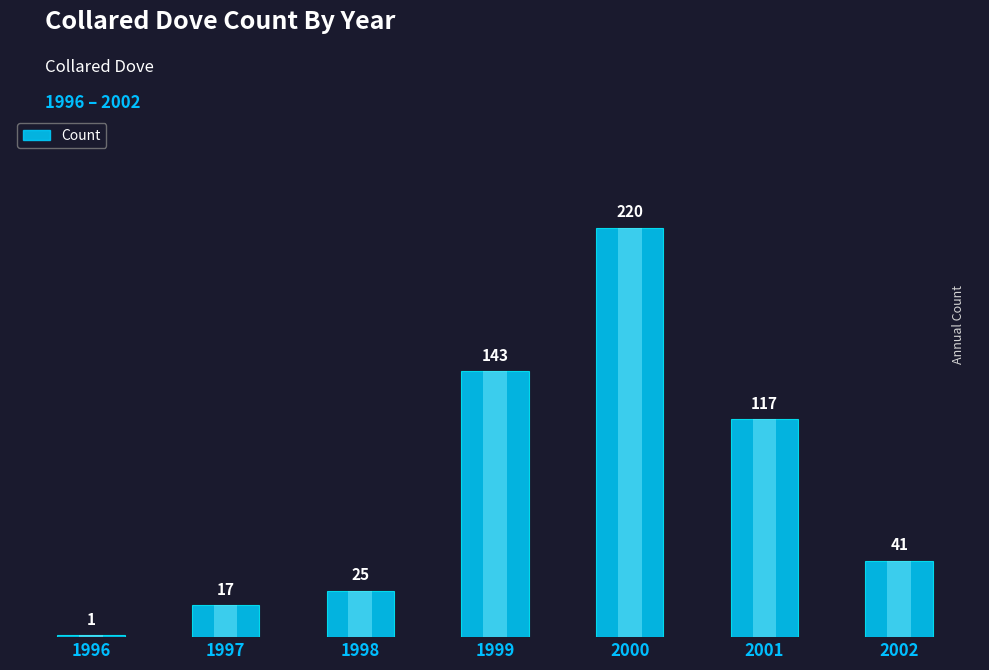

List the labels in order of value, largest first.

2000, 1999, 2001, 2002, 1998, 1997, 1996